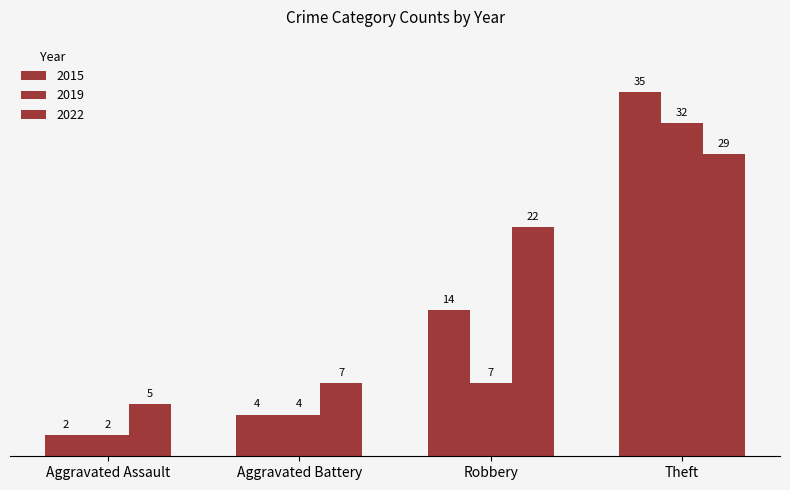

Rank the categories by 2015 value from highest to lowest.

Theft, Robbery, Aggravated Battery, Aggravated Assault